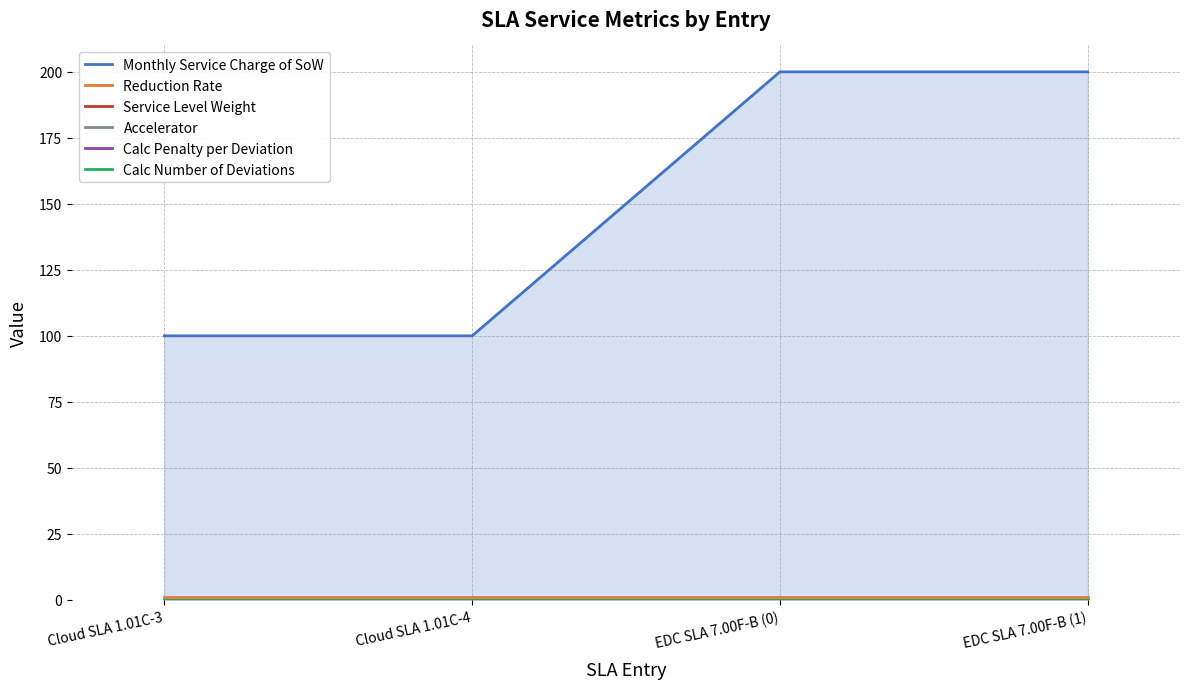

At which label is Service Level Weight closest to 0?

Cloud SLA 1.01C-3